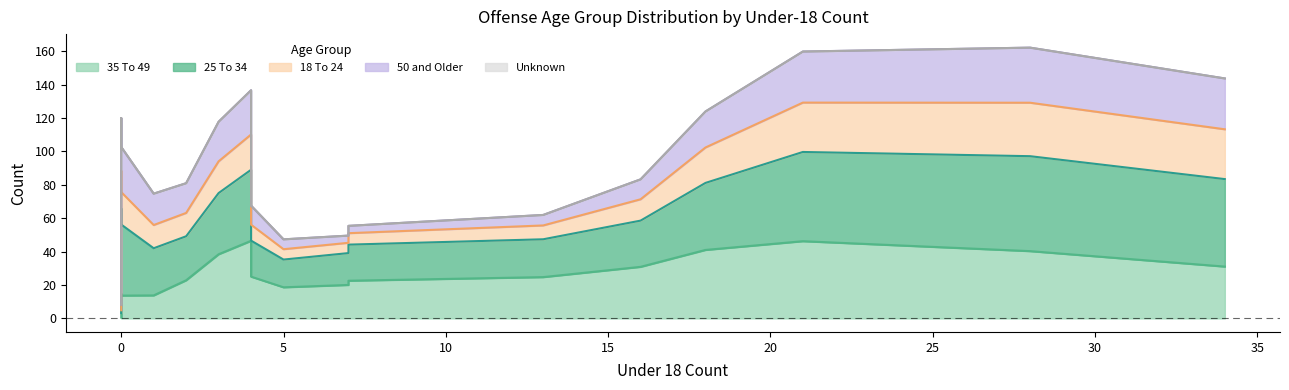

How many distinct data groups are displayed?

5